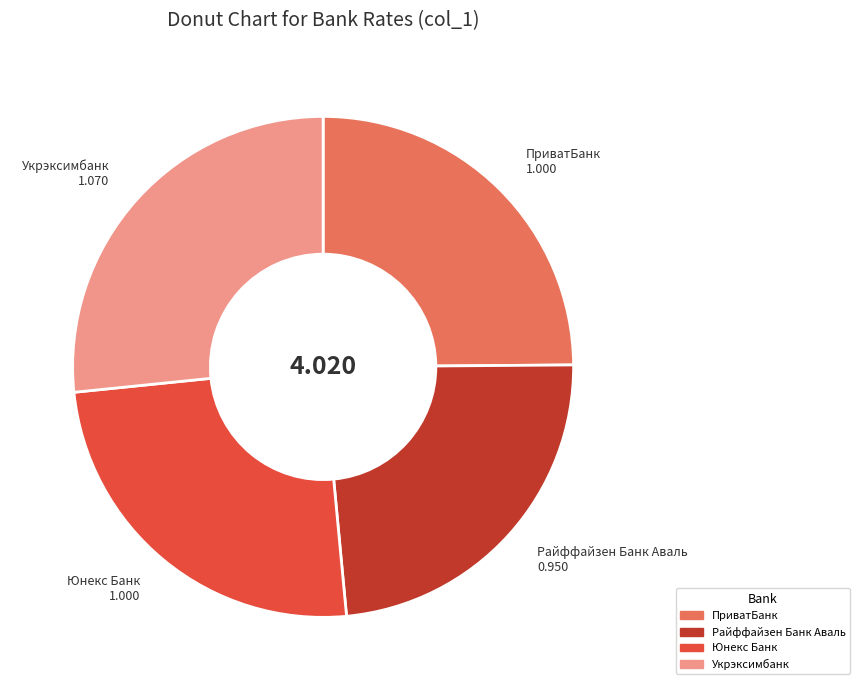

Does Укрэксимбанк account for over 50% of the chart?

No